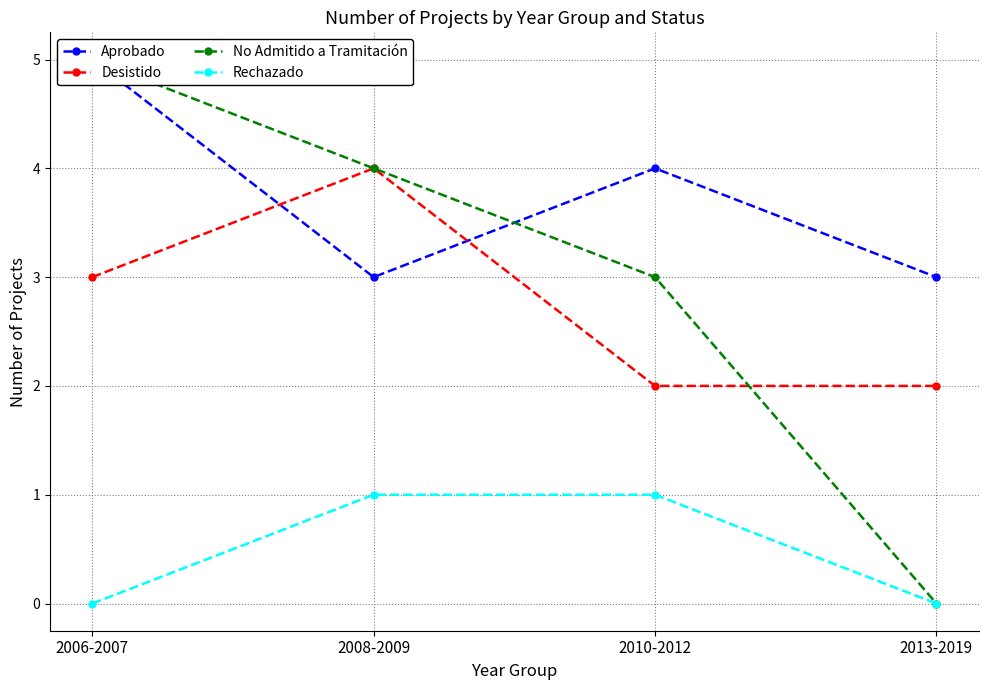

List the series in order of their peak value, highest first.

Aprobado, No Admitido a Tramitación, Desistido, Rechazado